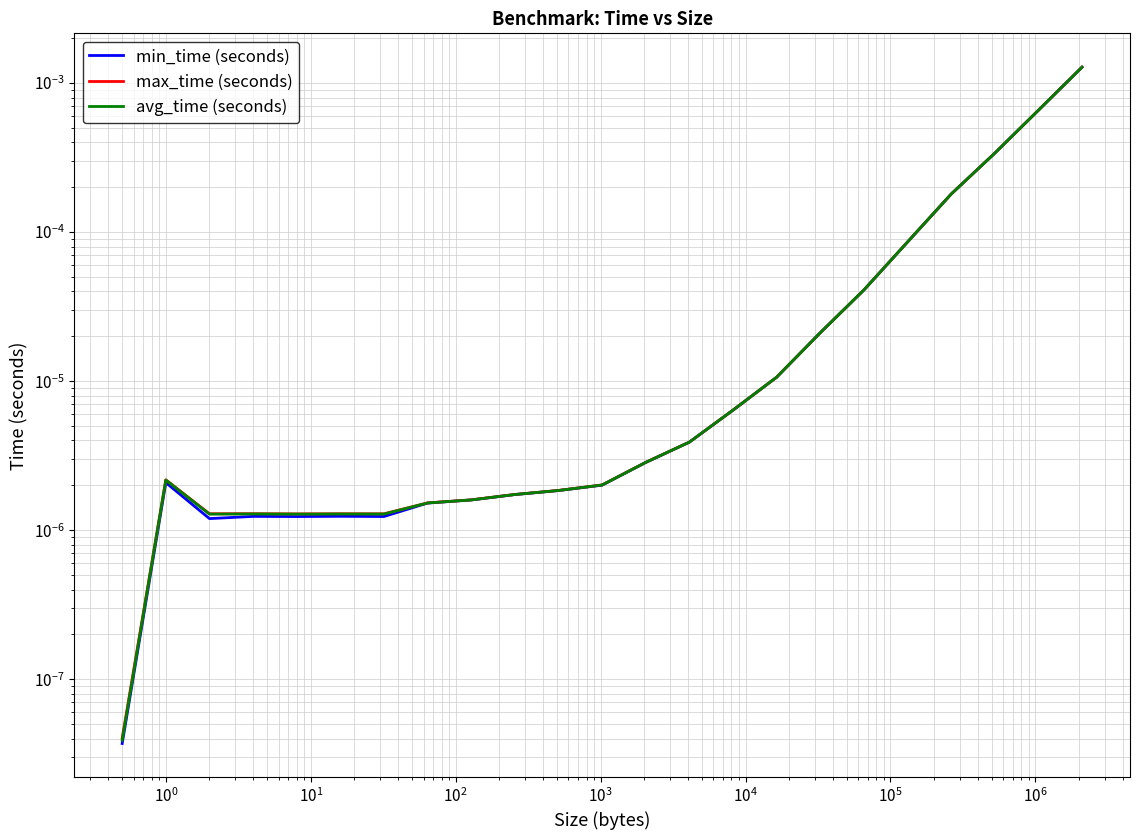

Which series has the widest spread of values?

max_time (seconds)